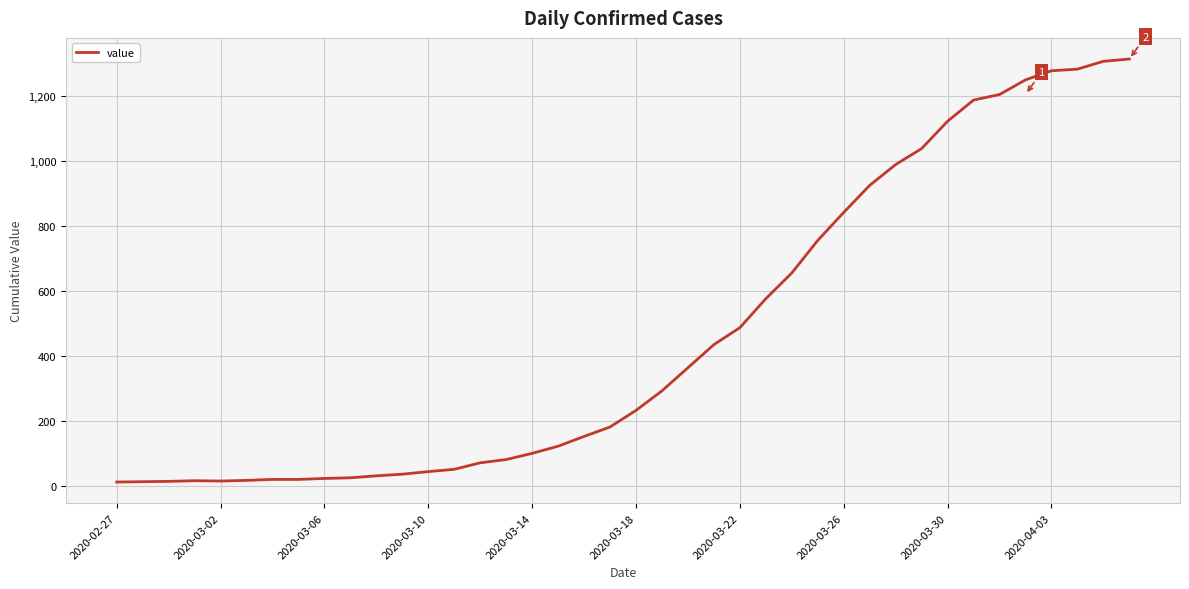

What is the difference between the maximum and minimum values?

1299